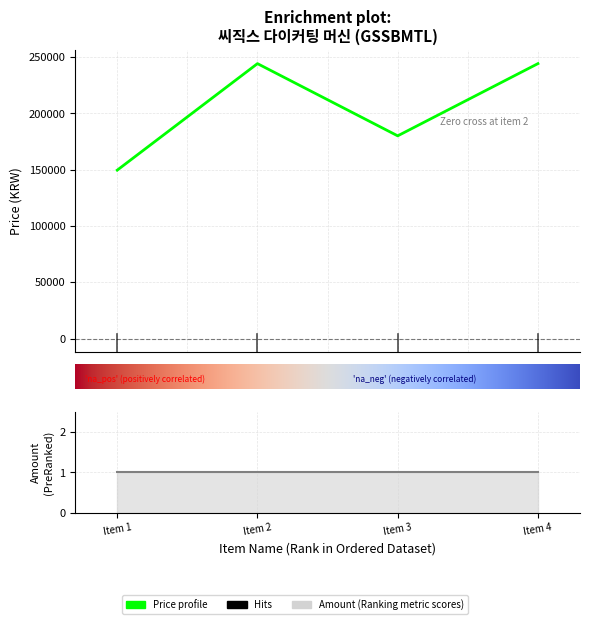

Is it true that Price profile equals 402511 at Item 4?

False